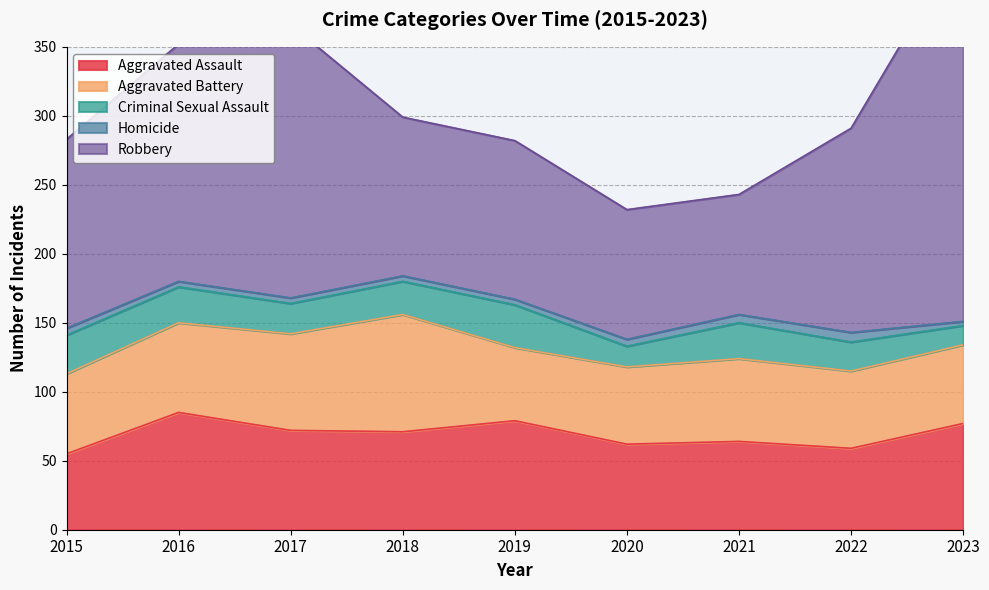

Where does the Homicide series first go above 4?

2015